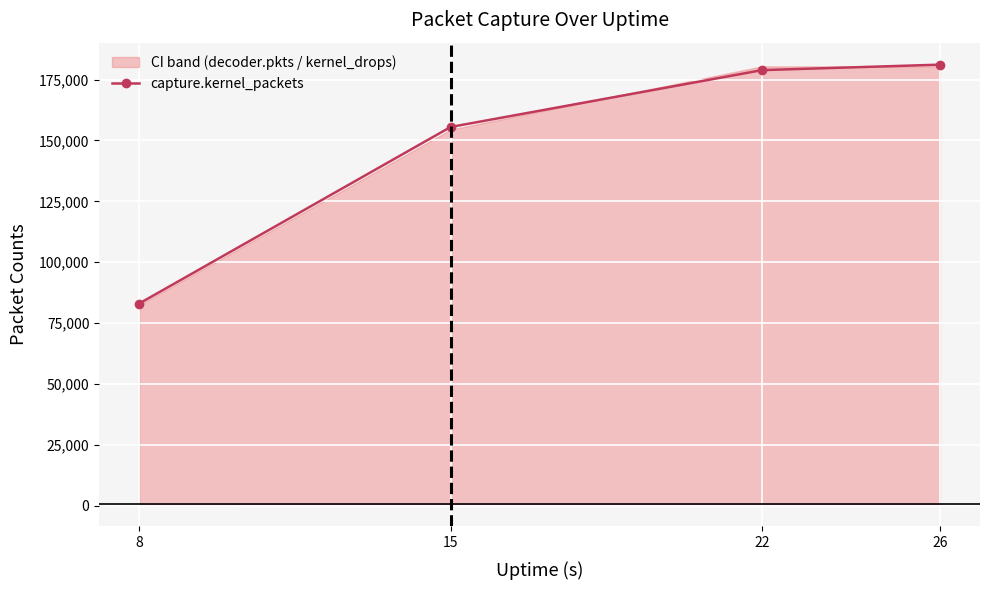

What is the sum of all values?

598630